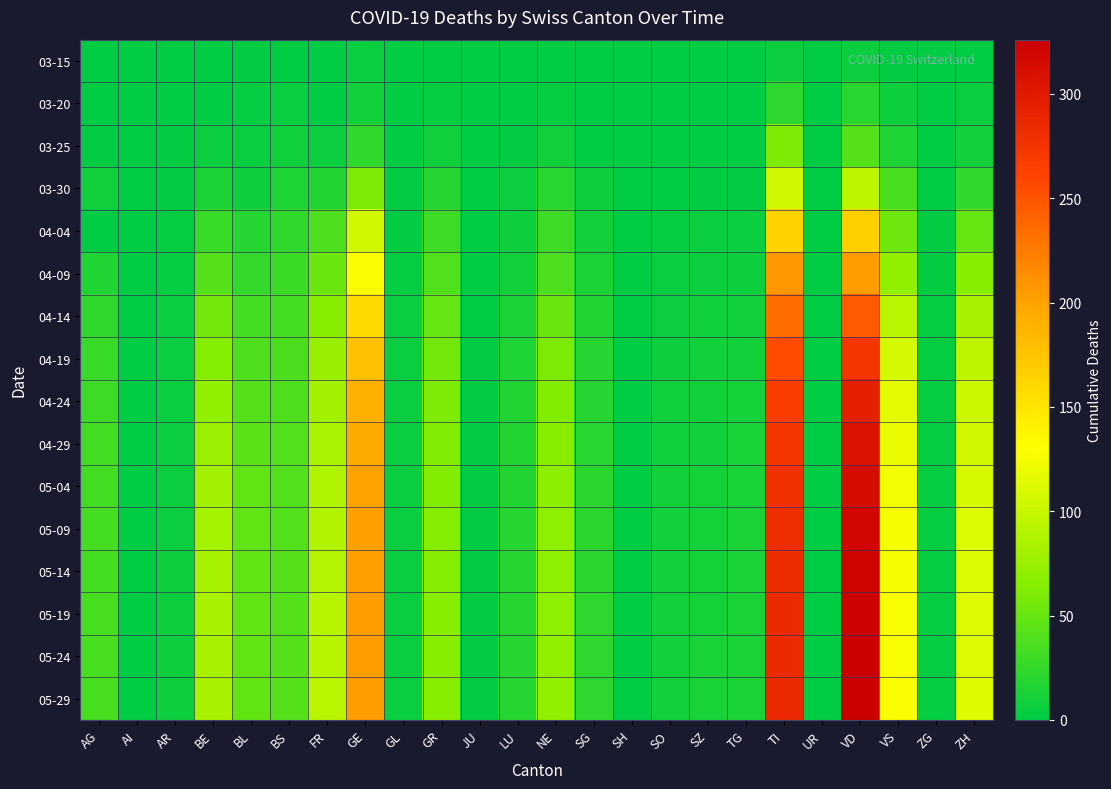

At which category is the sum across all series the highest?

VD